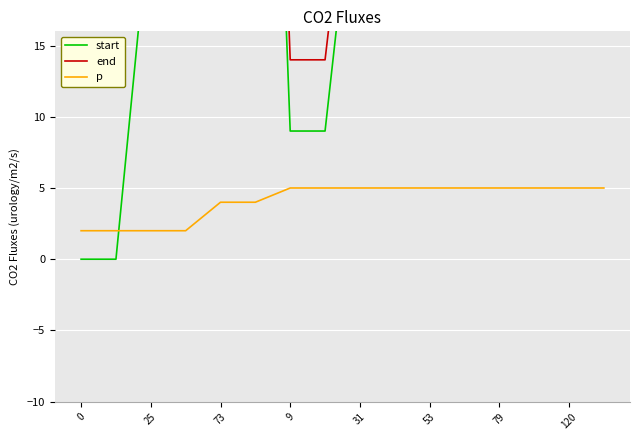

What is the difference between the second highest and minimum values in the end series?

122